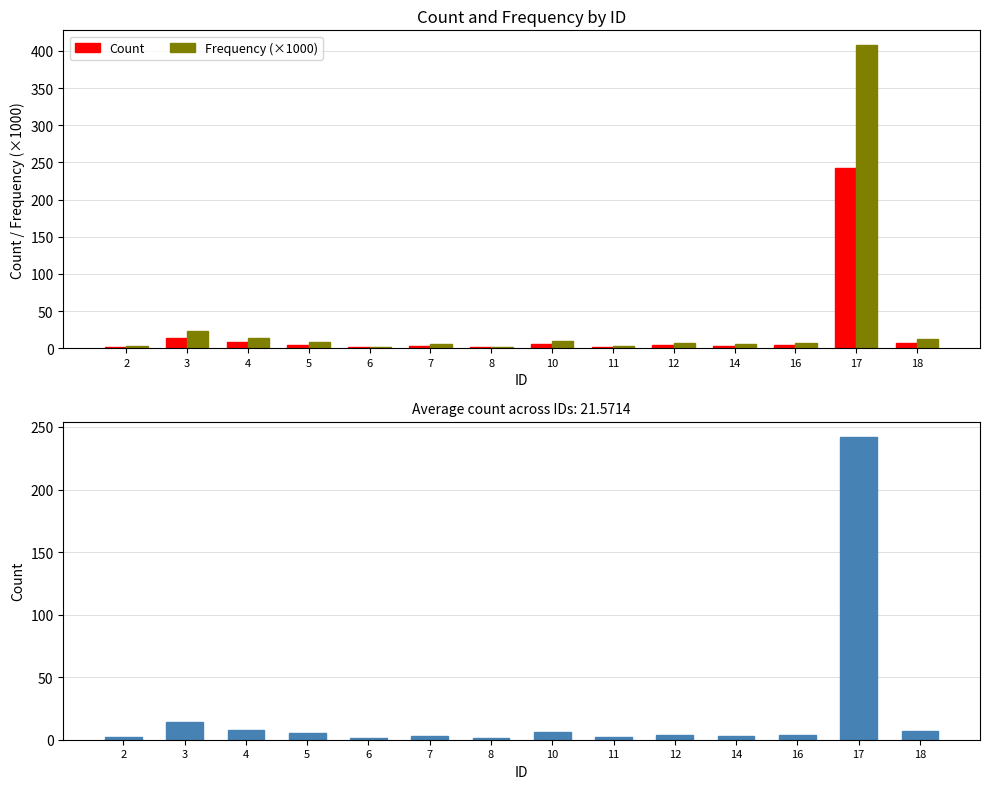

Which series changed the most between 6 and 12?

Frequency (×1000)